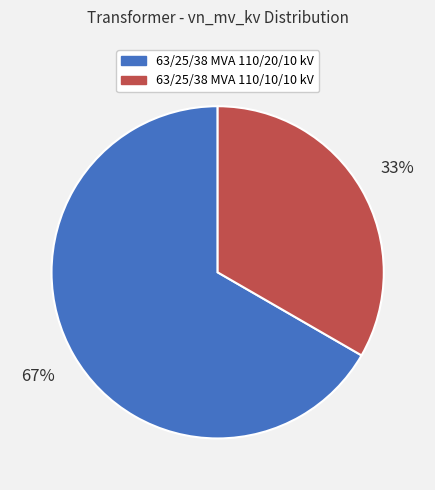

To the nearest percent, what is the average slice percentage?

50%